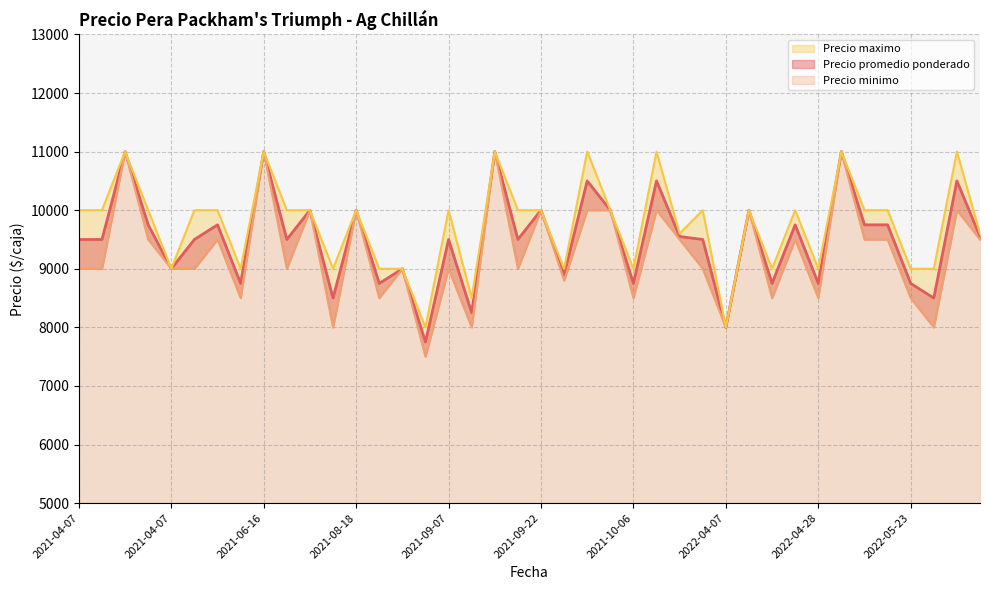

The Precio promedio ponderado series shows 13902 at 2021-10-06. True or false?

False